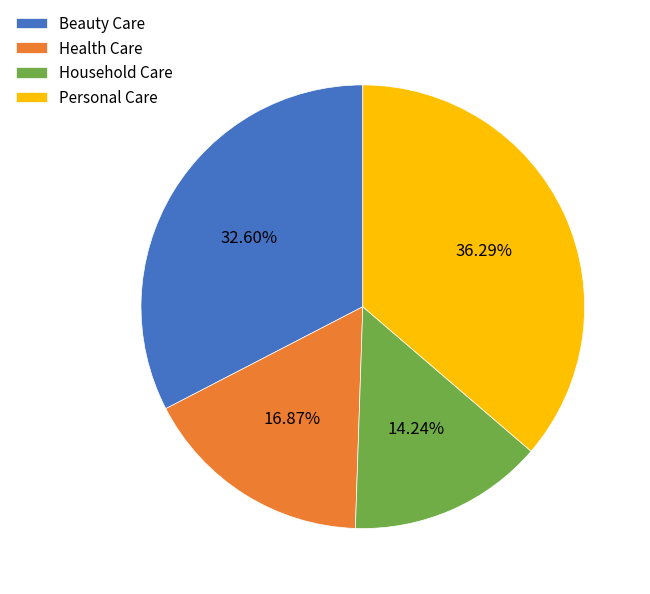

What is the ratio of the value at Personal Care to the value at Beauty Care?

1.1